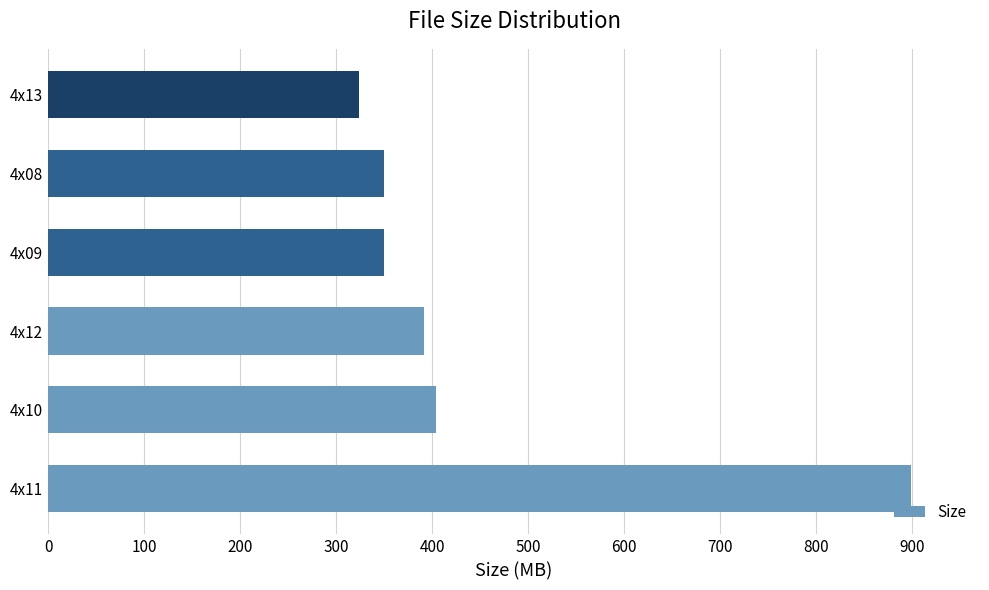

What is the ratio of the value at 4x11 to the value at 4x09?

2.6